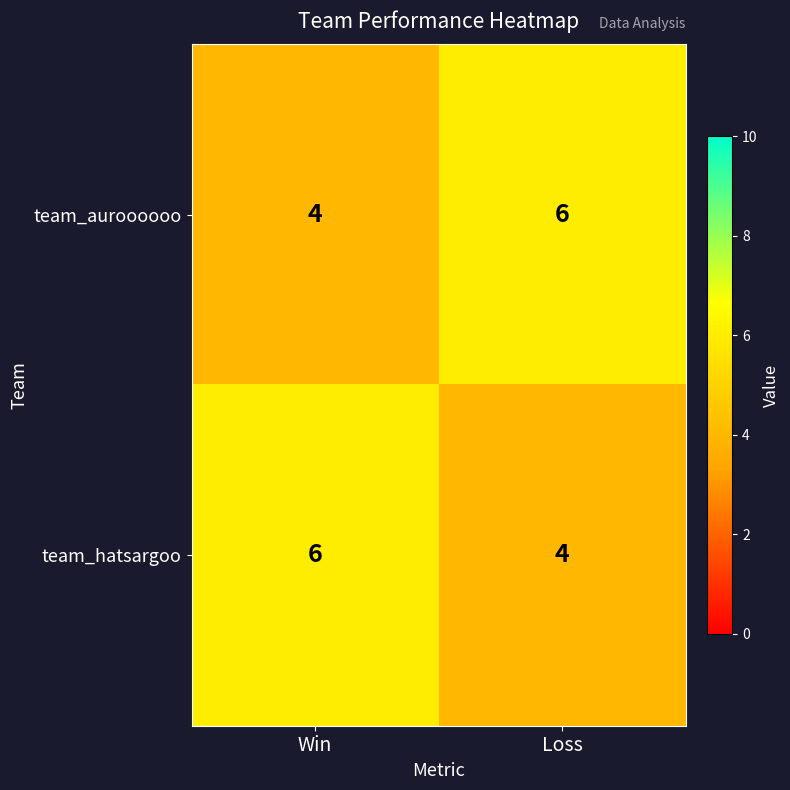

What is the greatest value displayed?

6